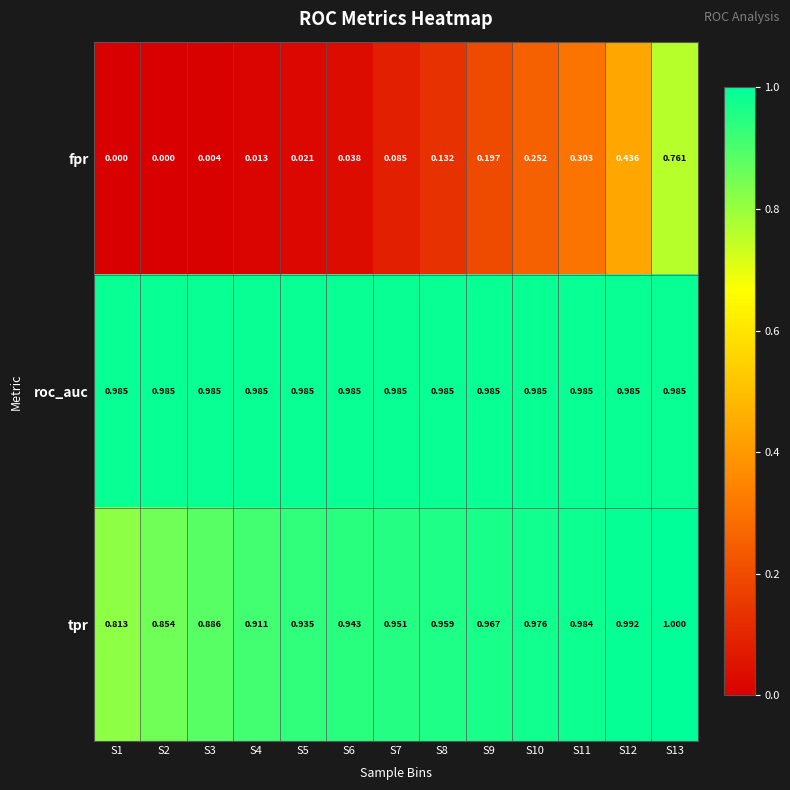

Which series has the widest spread of values?

fpr